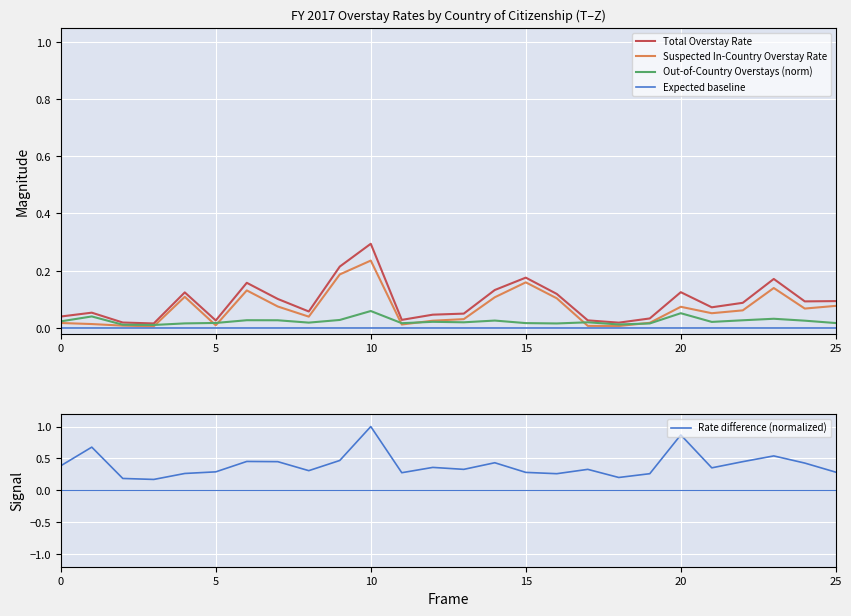

What are all the series names shown in the legend?

Total Overstay Rate, Suspected In-Country Overstay Rate, Out-of-Country Overstays (norm), Expected baseline, Rate difference (normalized)